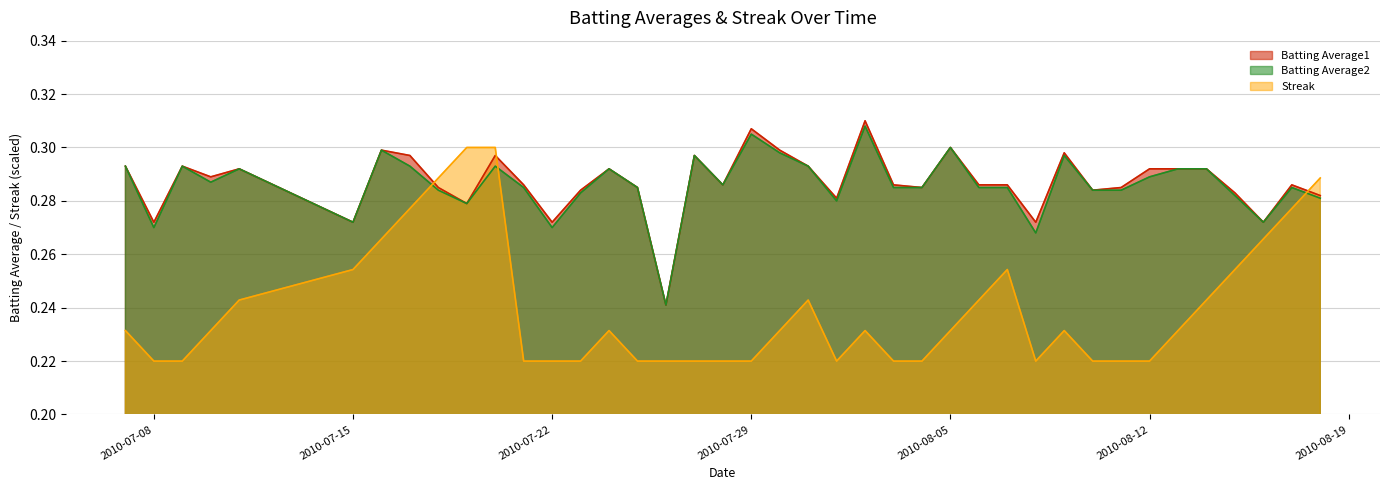

Which series changed the most between 2010-07-08 and 2010-08-05?

Batting Average2